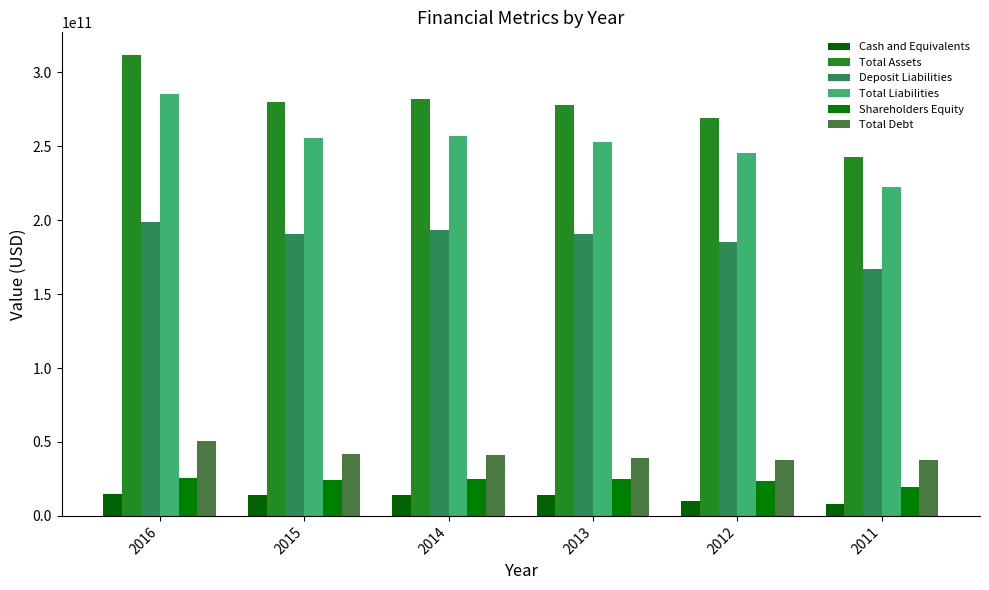

How many values in the Total Assets series exceed 280043323189?

3